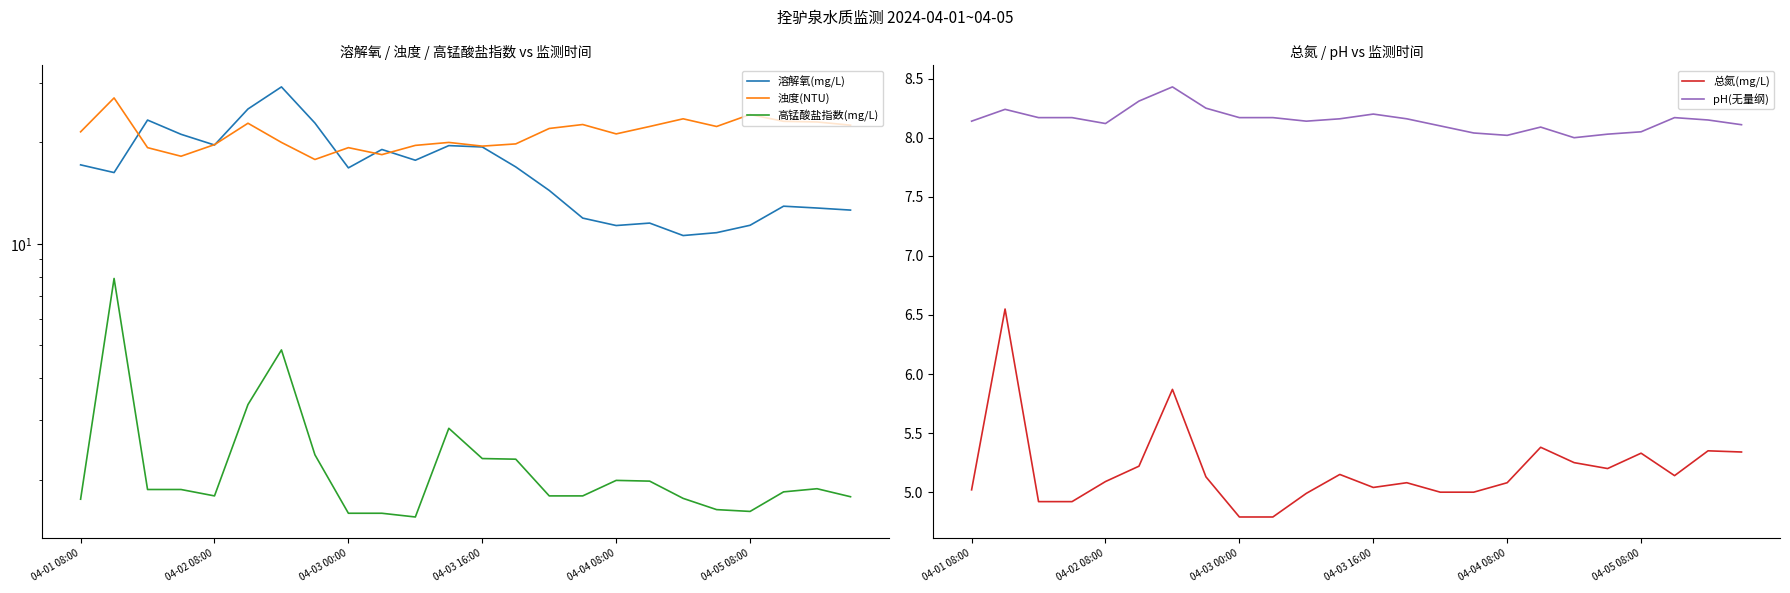

True or false: 总氮(mg/L) and 溶解氧(mg/L) intersect in this chart.

False